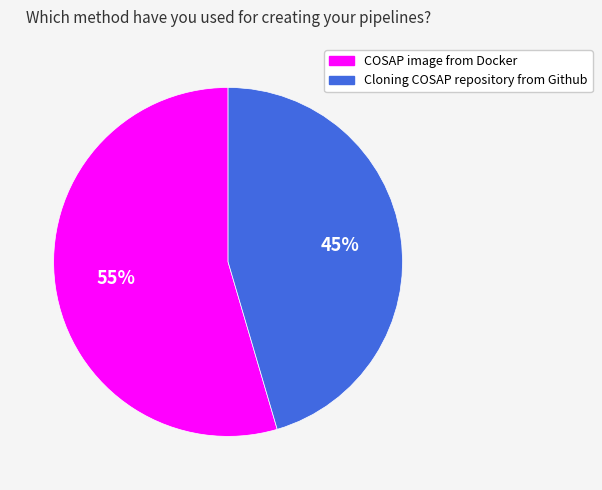

To the nearest percent, what is the average slice percentage?

50%